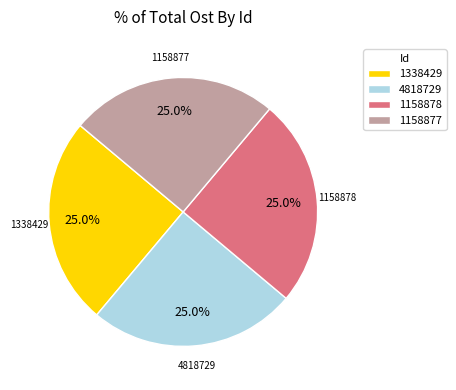

To the nearest percent, what portion does 1158877 represent?

25%